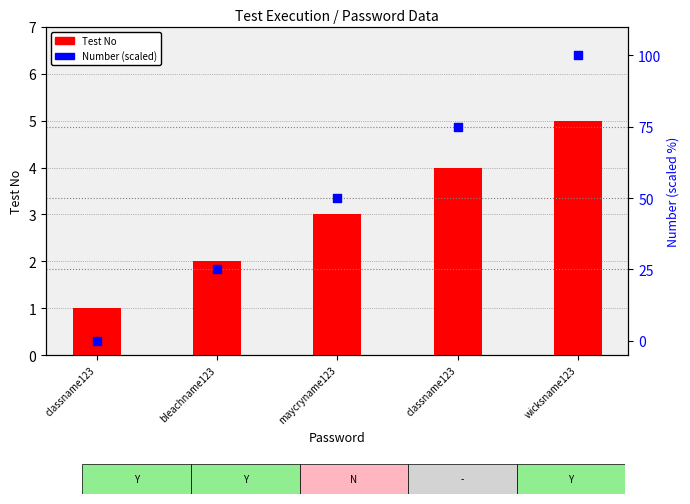

Which series has the largest Y range (max minus min)?

Number (scaled)